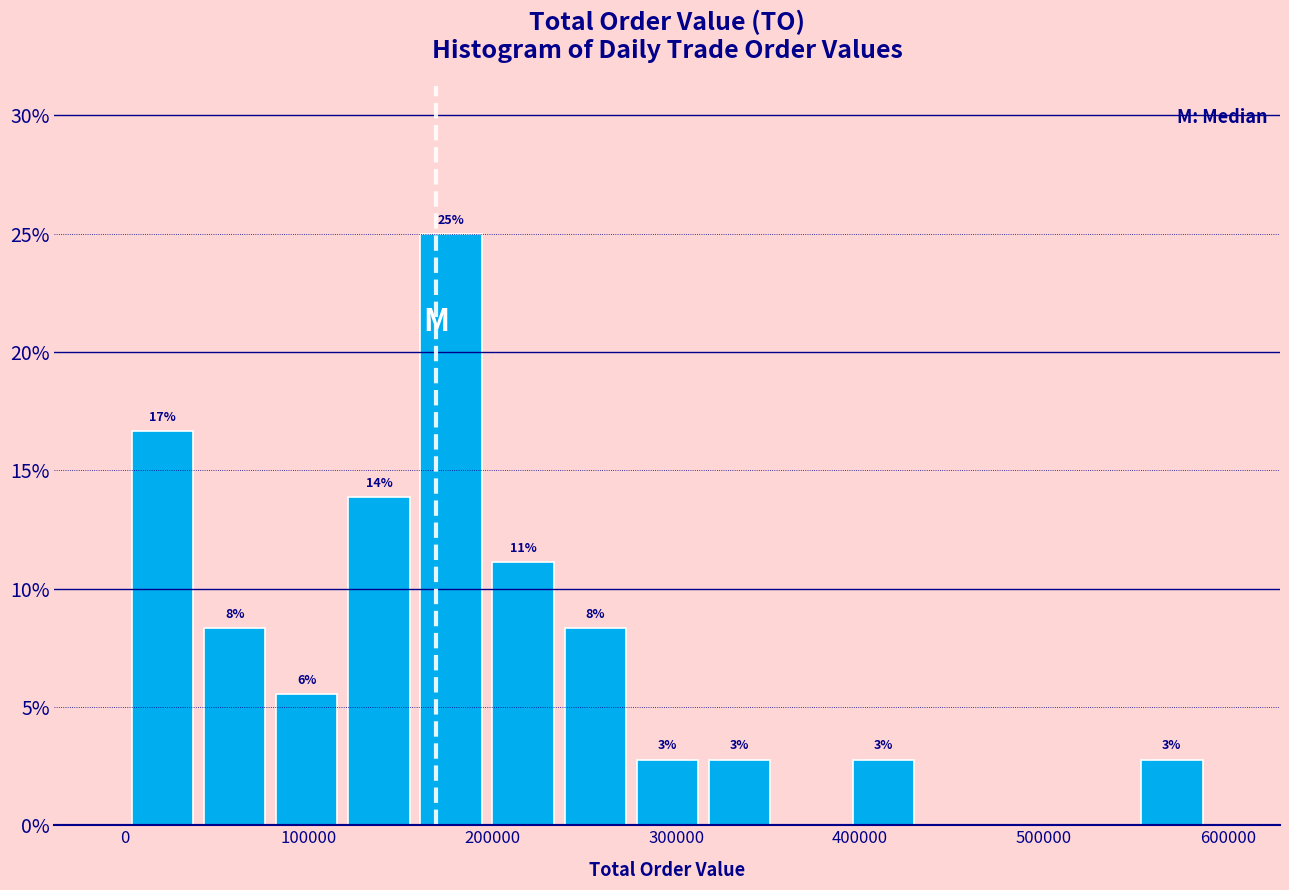

Around what value on the x-axis is the tallest bar? Give the approximate position of its centre, as read against the axis.

180000